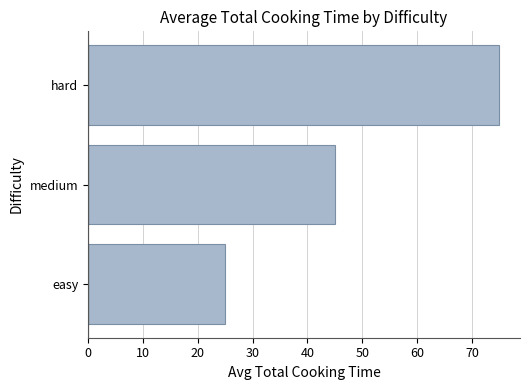

Rank the categories by value from highest to lowest.

hard, medium, easy